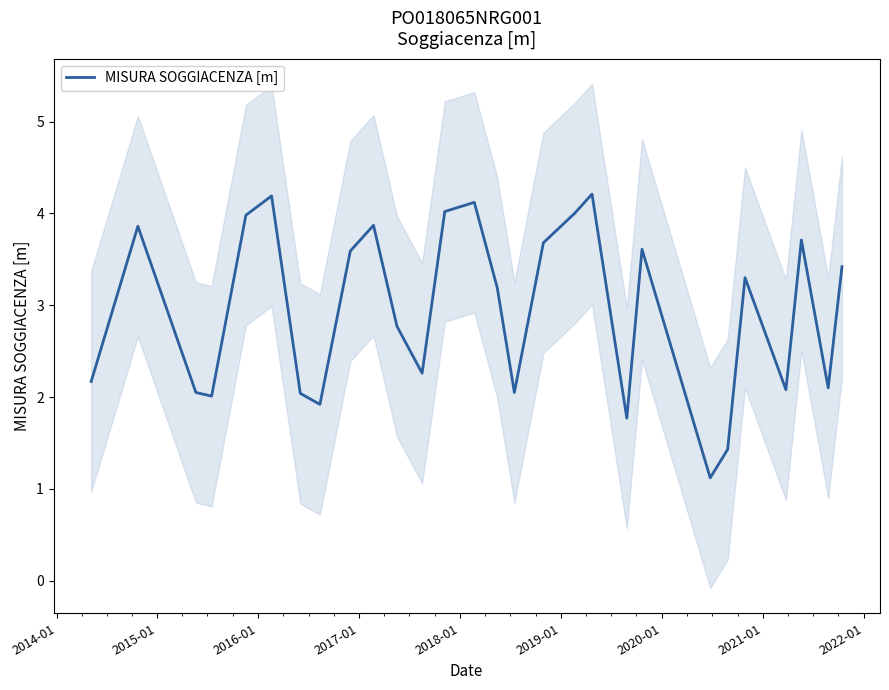

How many categories are shown in the chart?

28